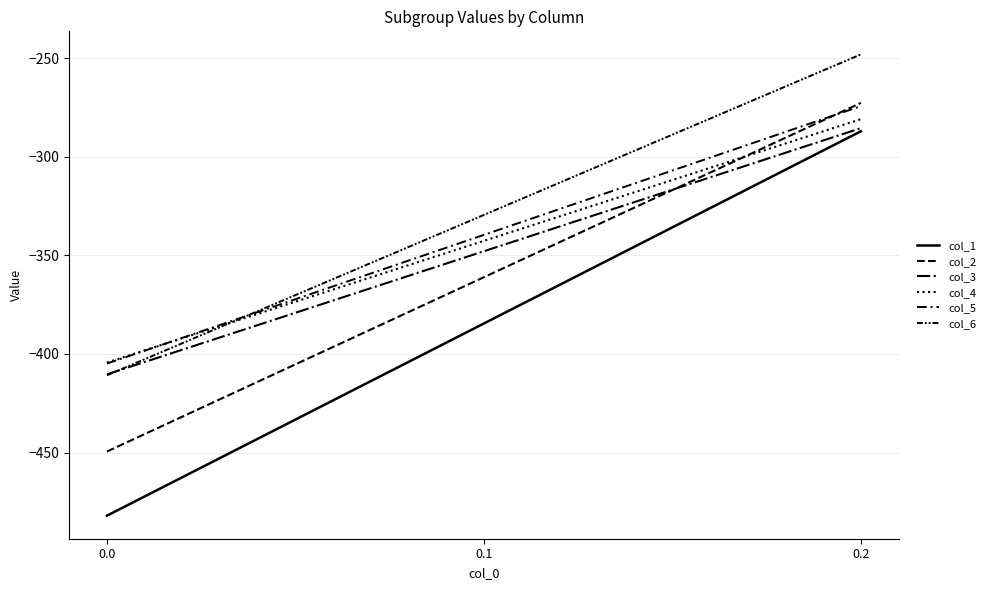

Where does the col_3 series first go above -347?

0.2